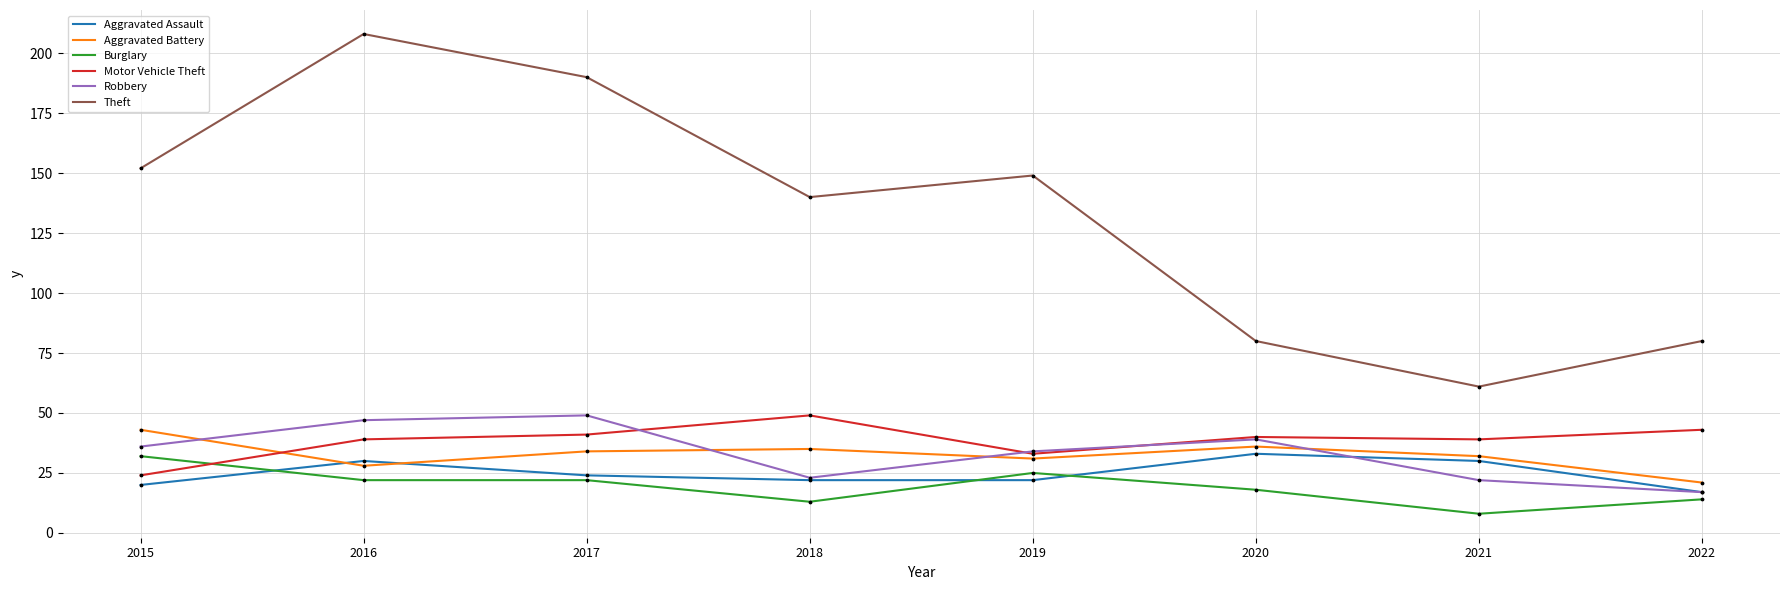

What is the spread (max minus min) of values at 2017?

168